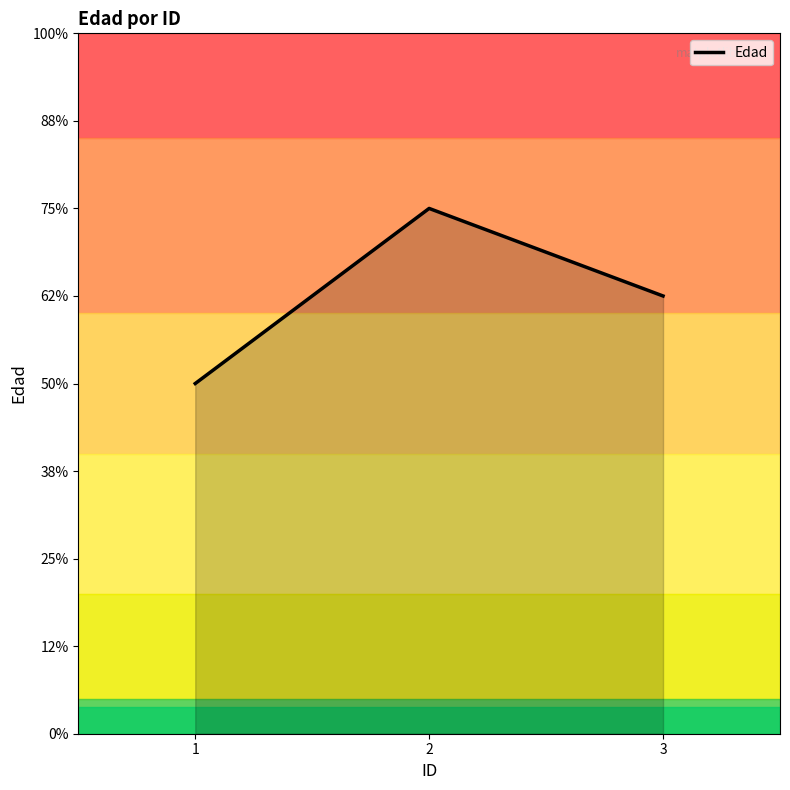

Rank the categories by value from lowest to highest.

1, 3, 2